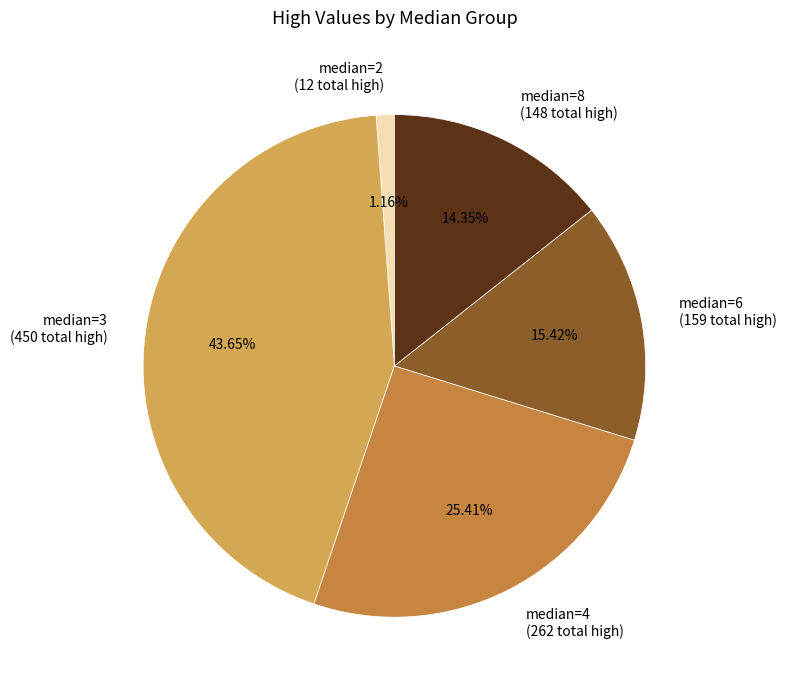

Which slice is the largest?

median=3 (450 total high)